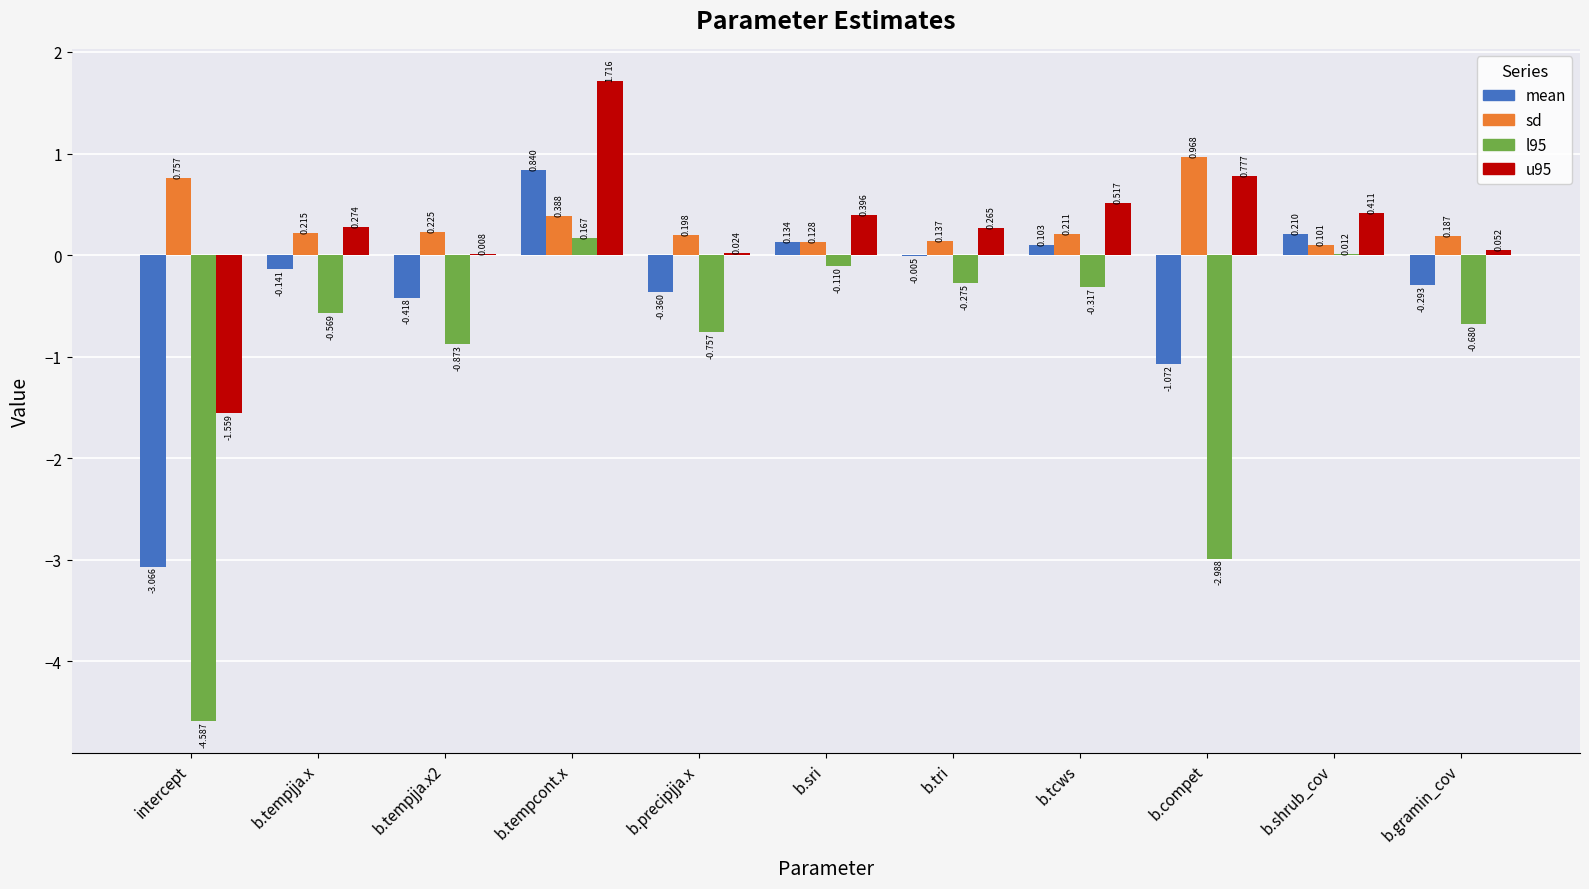

At which label does u95 reach its peak?

b.tempcont.x